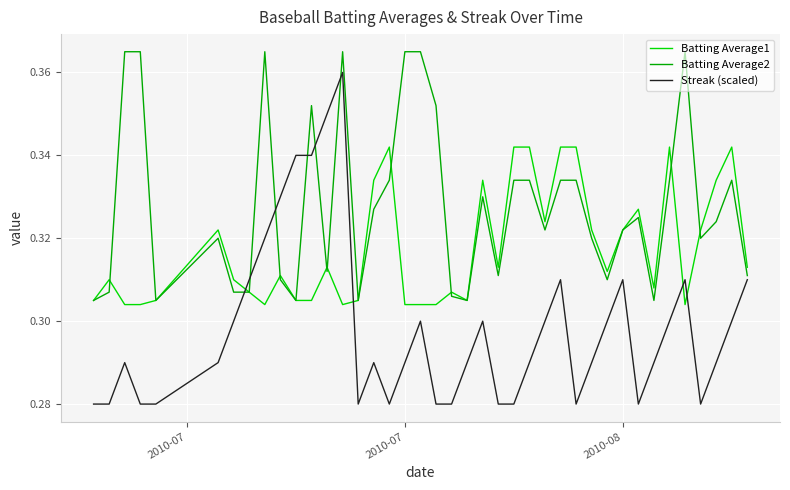

How many times do Streak (scaled) and Batting Average1 cross each other?

4